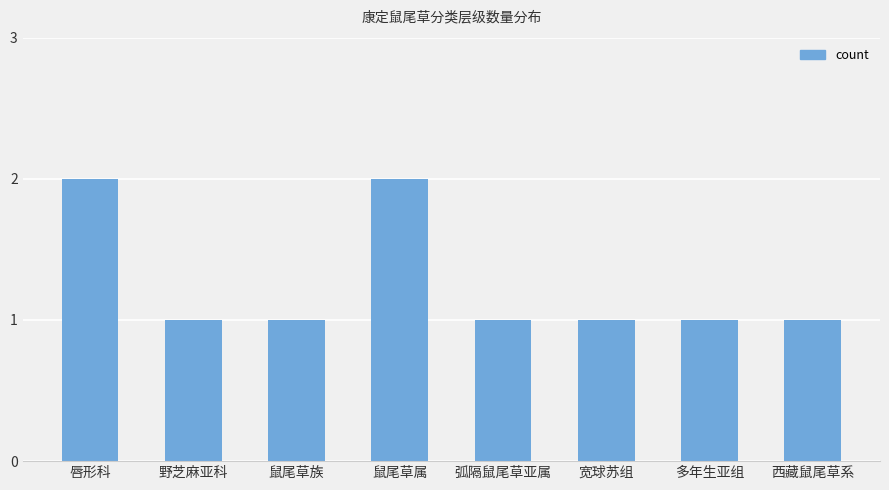

What is the sum of all values?

10